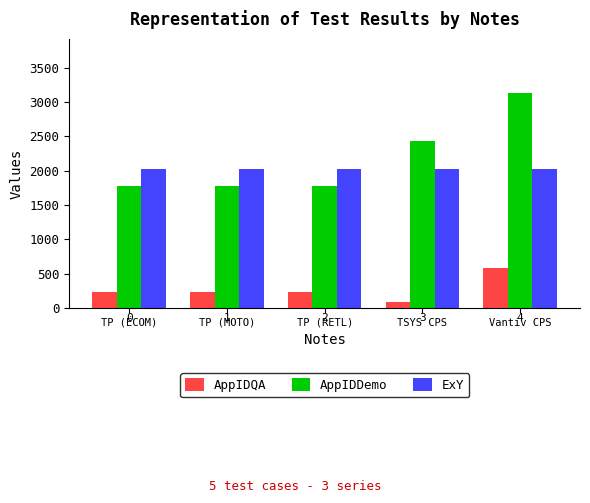

What is the sum of the AppIDQA values at Vantiv CPS and TP (RETL)?

815